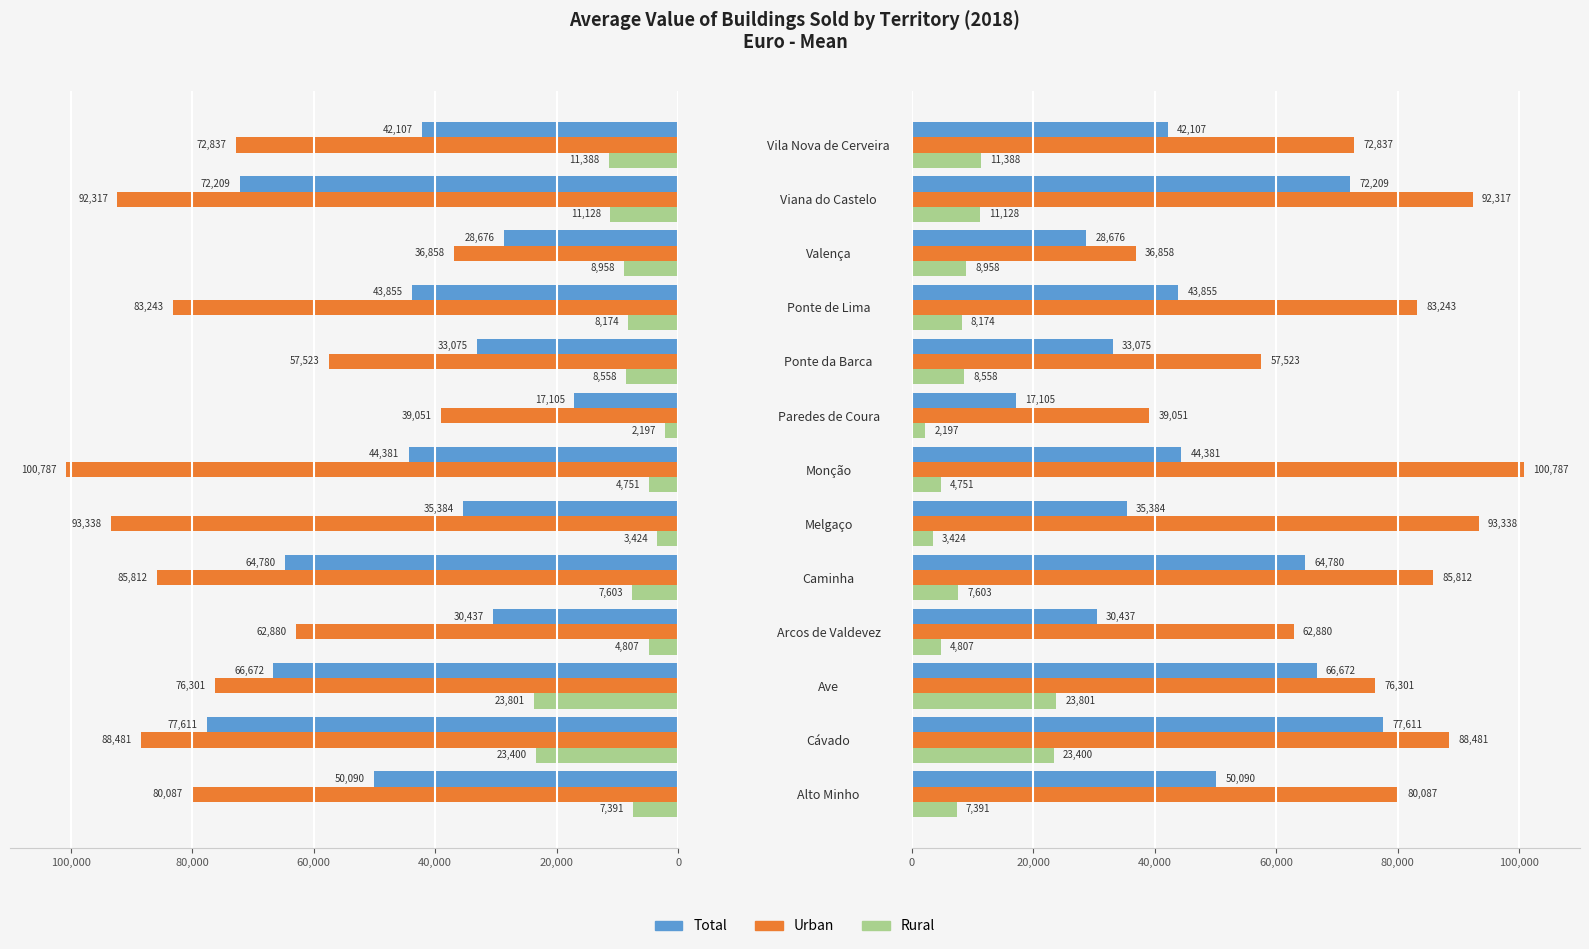

What is the sum of all Rural values?

125580